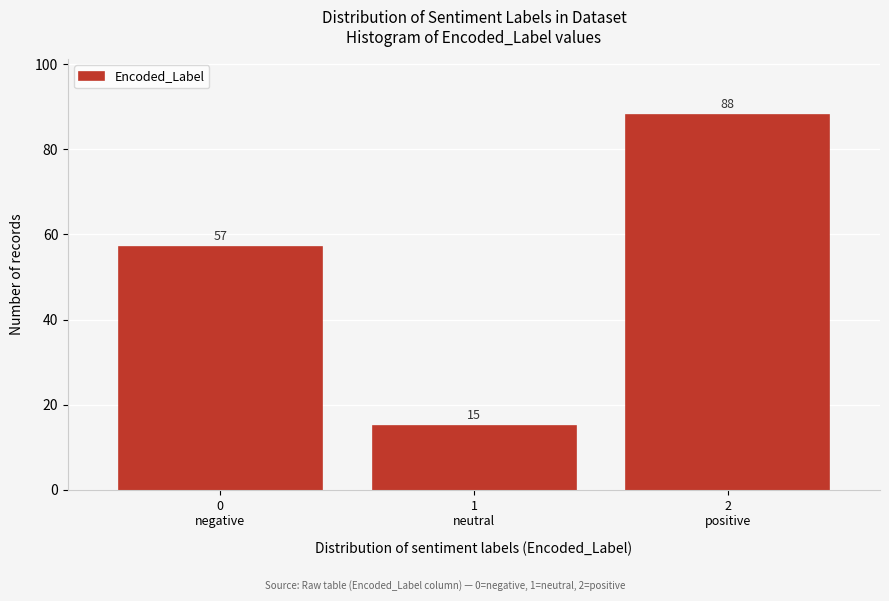

Reading left to right, list all the values displayed in this chart.

57	15	88